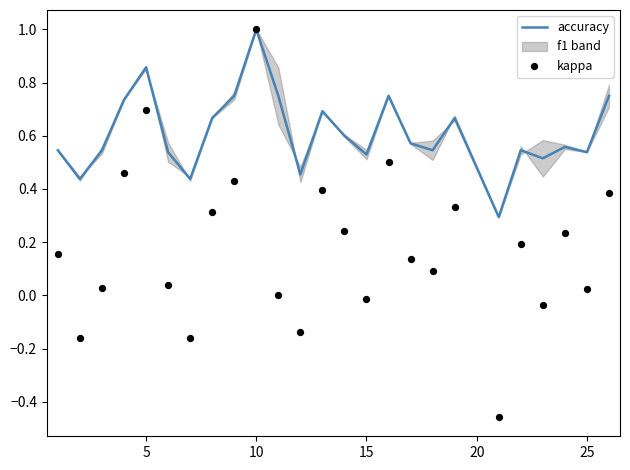

At how many categories does at least one series exceed 0?

25